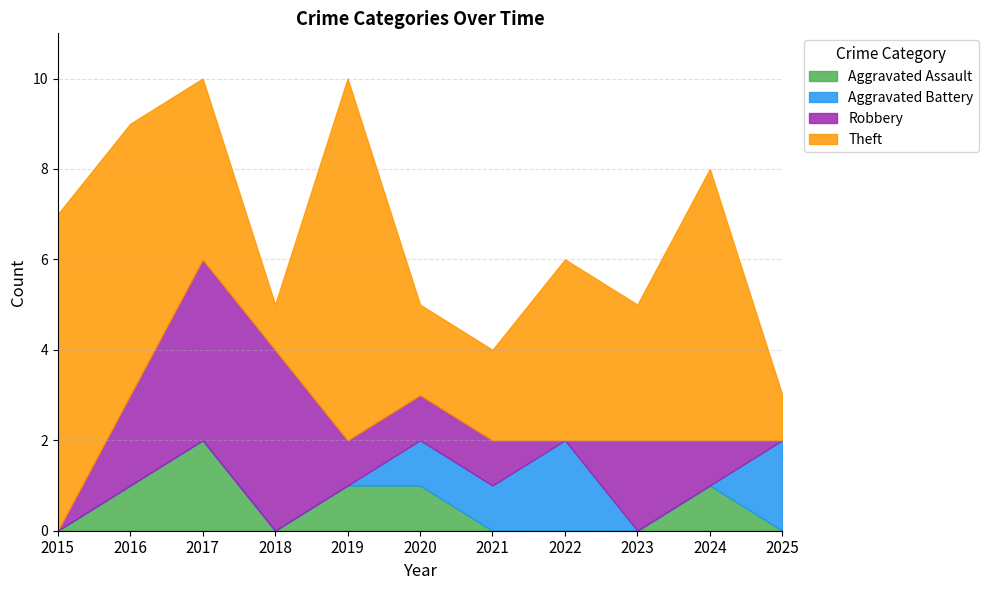

What is the average value of the Theft series?

4